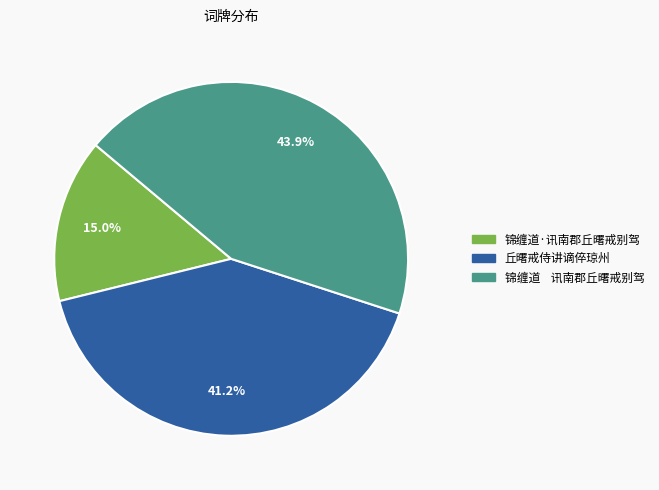

Approximately how many times larger is the value at 锦缠道·讯南郡丘曙戒别驾 compared to 锦缠道 讯南郡丘曙戒别驾?

0.3